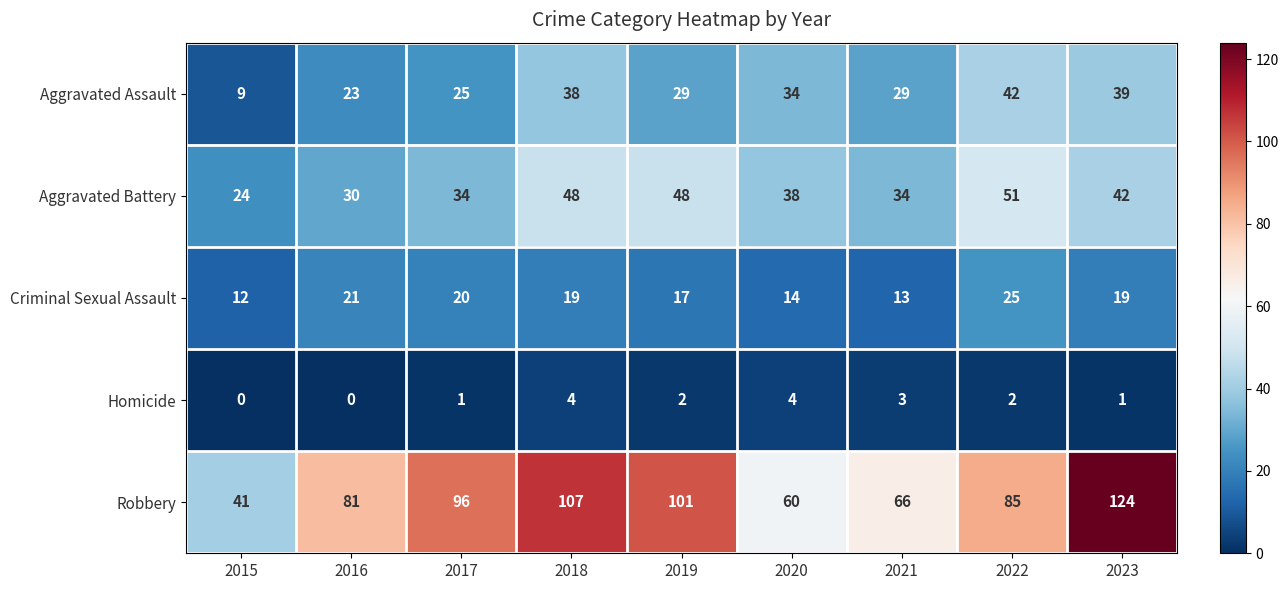

What is the sum of the Criminal Sexual Assault values at 2015 and 2017?

32